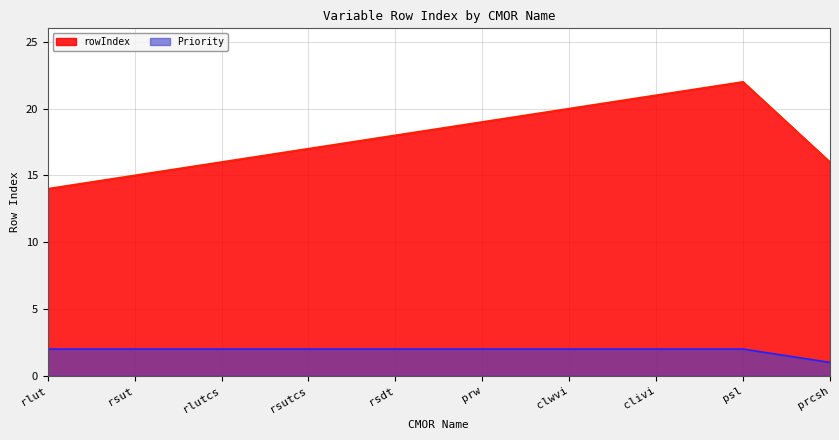

Is the value of Priority at rsut greater than the value of rowIndex at rsutcs?

No